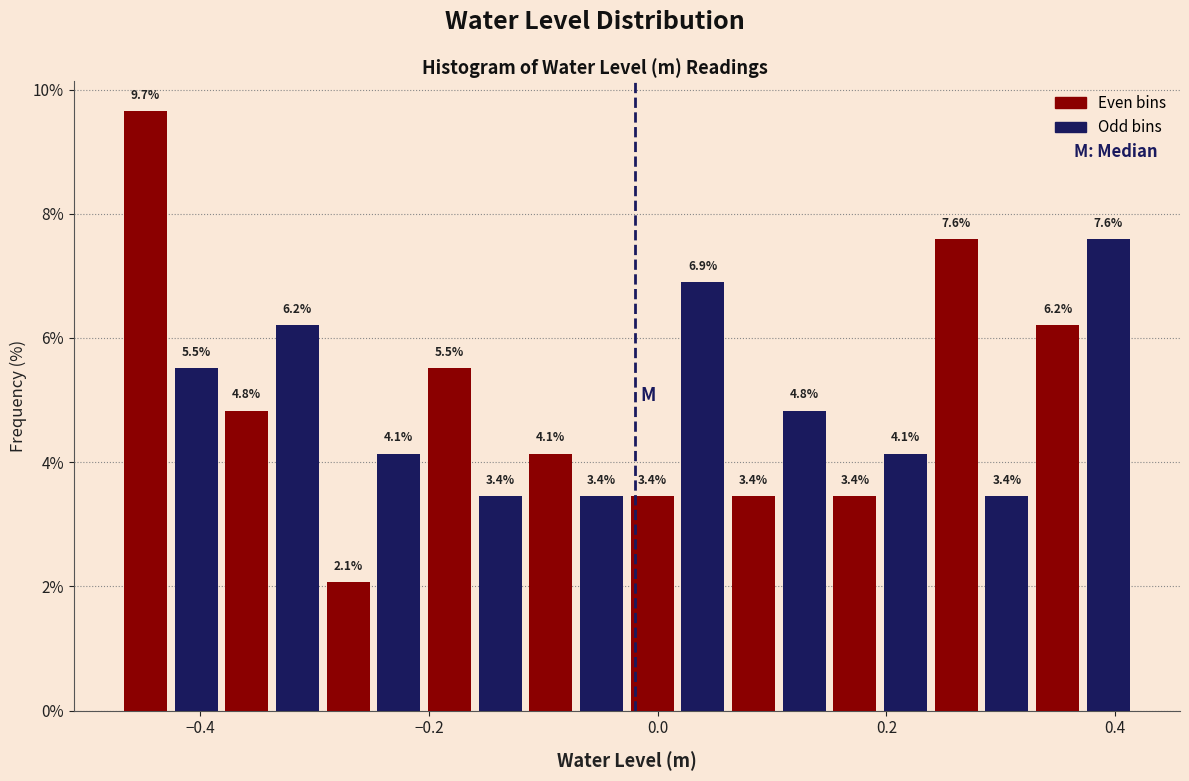

Read against the x-axis, roughly where is the centre of the tallest bar?

-0.44